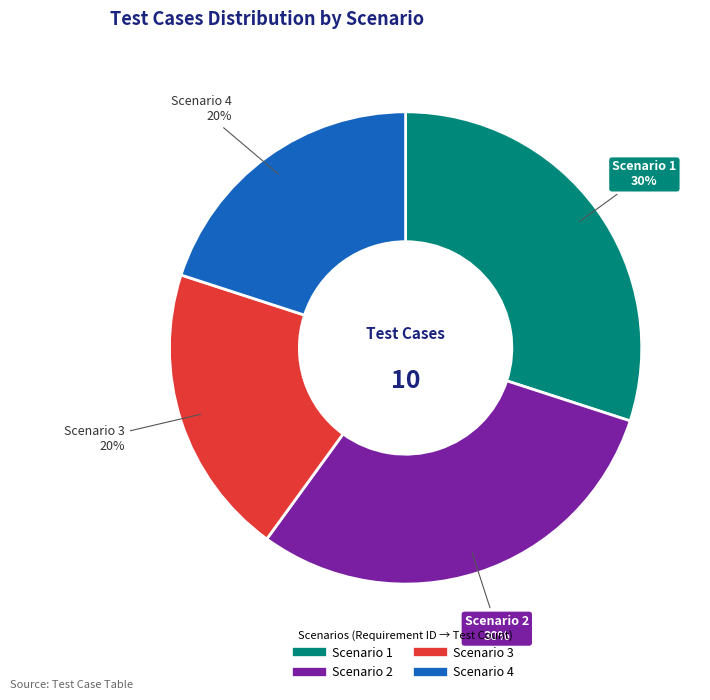

What is the ratio of the value at Scenario 3 to the value at Scenario 1?

0.7